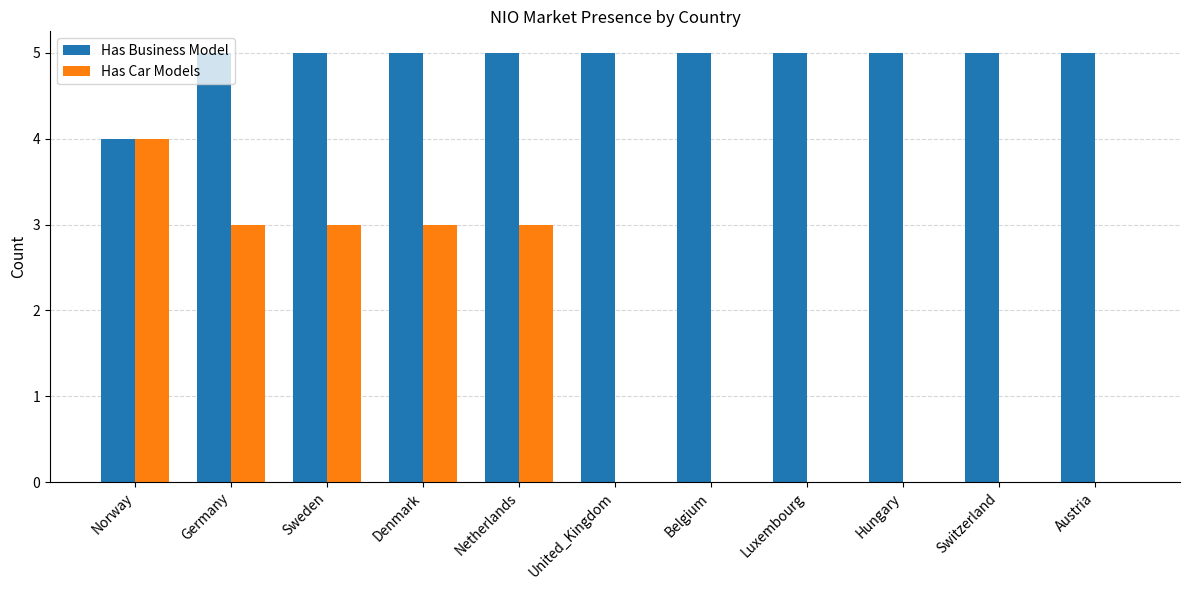

Reading left to right, what are all the values shown in this chart?

Has Business Model: Norway=4	Germany=5	Sweden=5	Denmark=5	Netherlands=5	United_Kingdom=5	Belgium=5	Luxembourg=5	Hungary=5	Switzerland=5	Austria=5
Has Car Models: Norway=4	Germany=3	Sweden=3	Denmark=3	Netherlands=3	United_Kingdom=0	Belgium=0	Luxembourg=0	Hungary=0	Switzerland=0	Austria=0